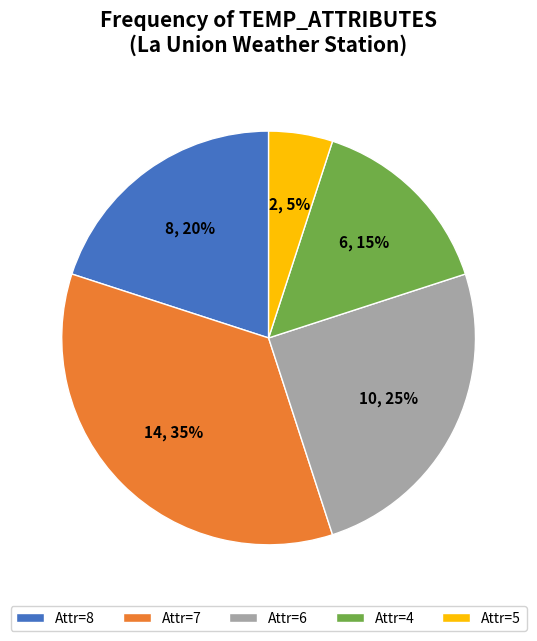

Is it true that Attr=4 is 15% of the pie?

True